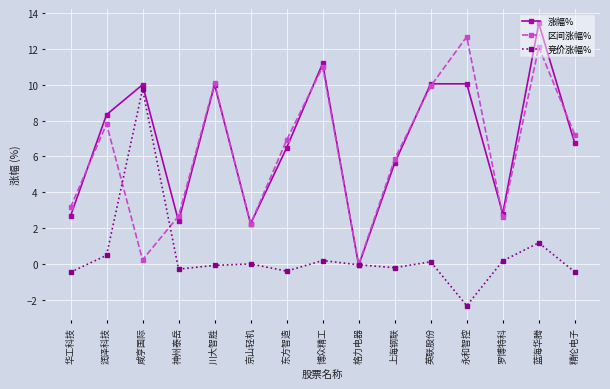

True or false: 竞价涨幅% has more than 2 points higher than both neighbors.

True